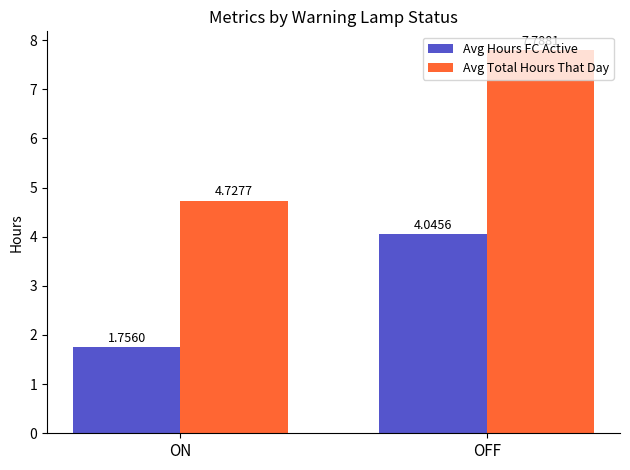

List the series in order of their peak value, lowest first.

Avg Hours FC Active, Avg Total Hours That Day